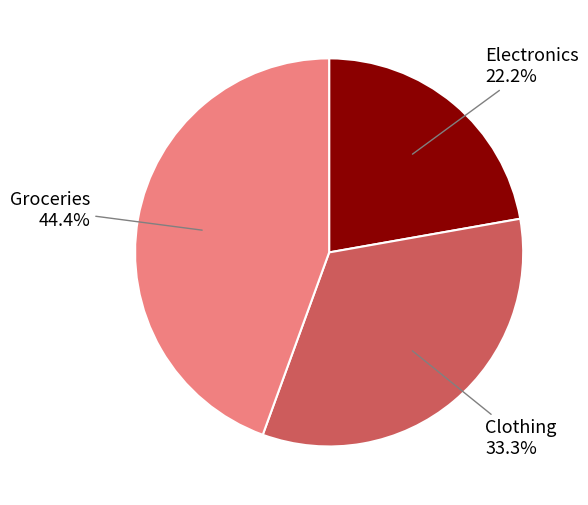

How many segments does this pie chart have?

3